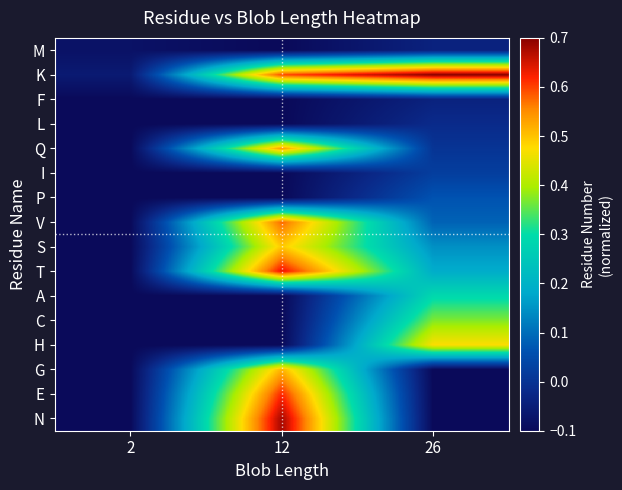

Which series changed the most between 12 and 26?

N